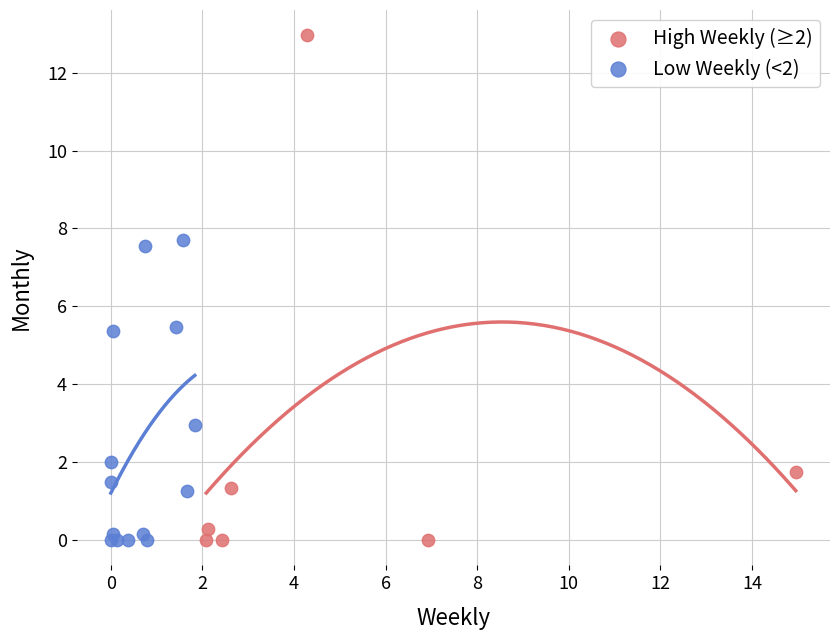

Which series has the largest Y range (max minus min)?

High Weekly (≥2)